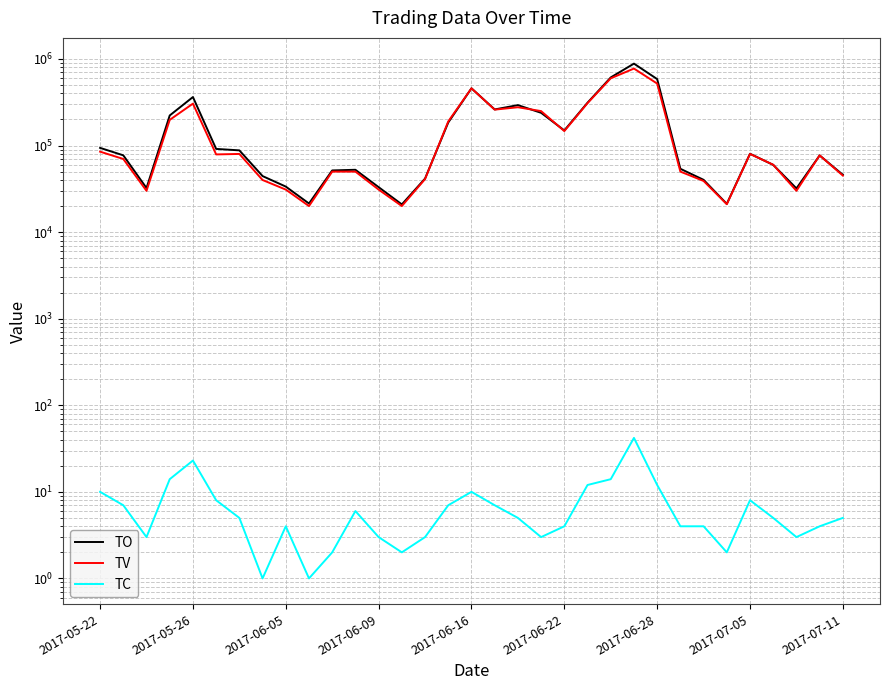

How many categories are shown in the chart?

33